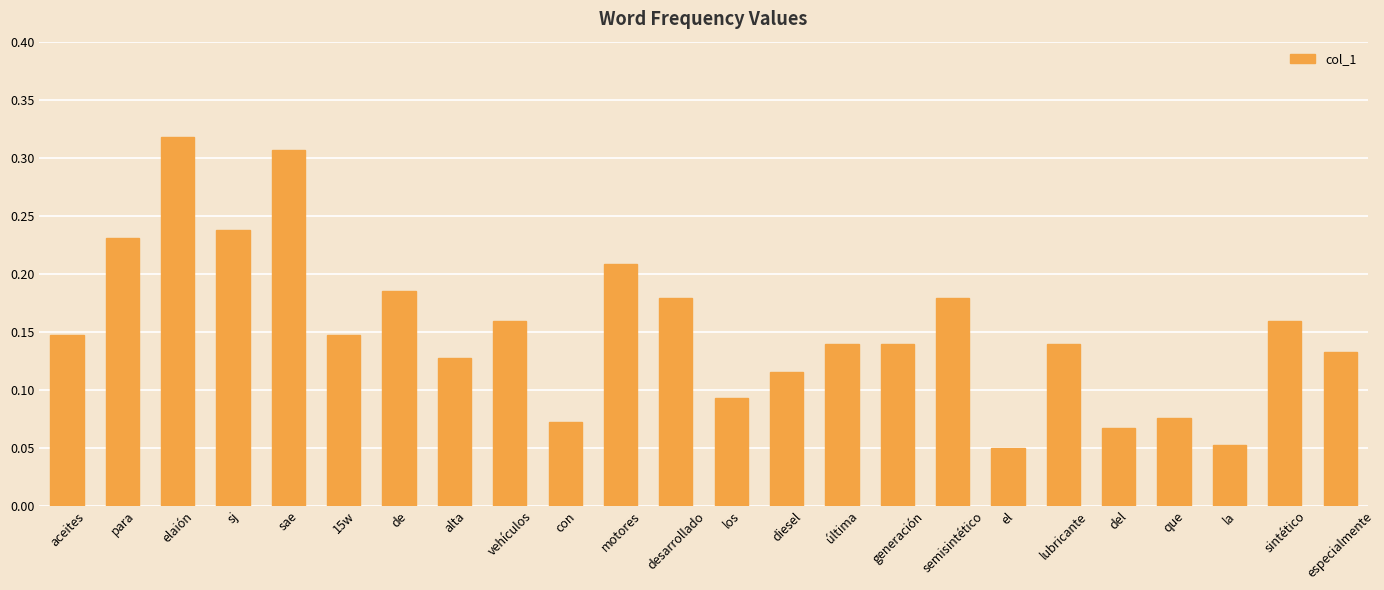

How many bars are there in total?

24